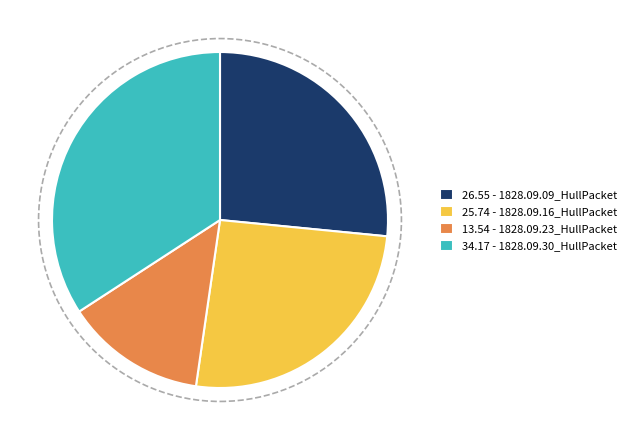

The 26.55 - 1828.09.09_HullPacket slice represents 27% of the pie. True or false?

True